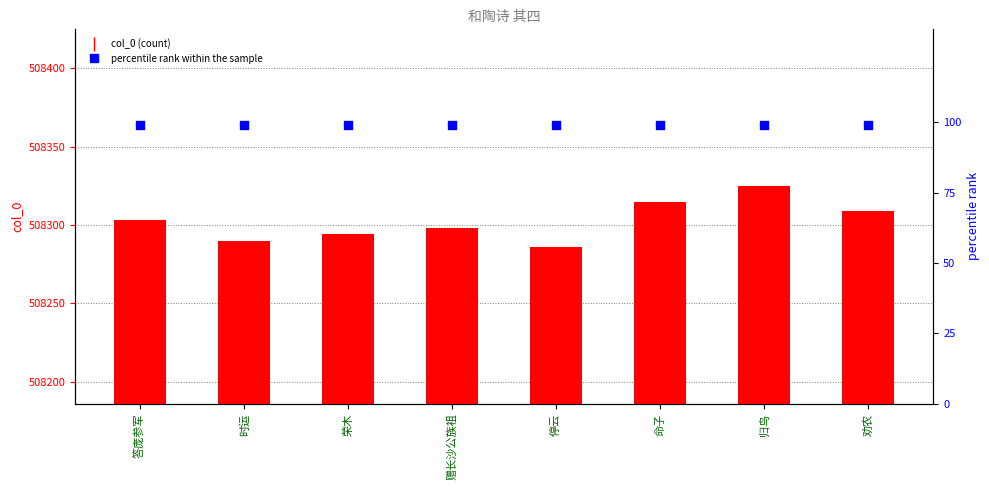

Which series reaches the minimum Y coordinate?

percentile rank